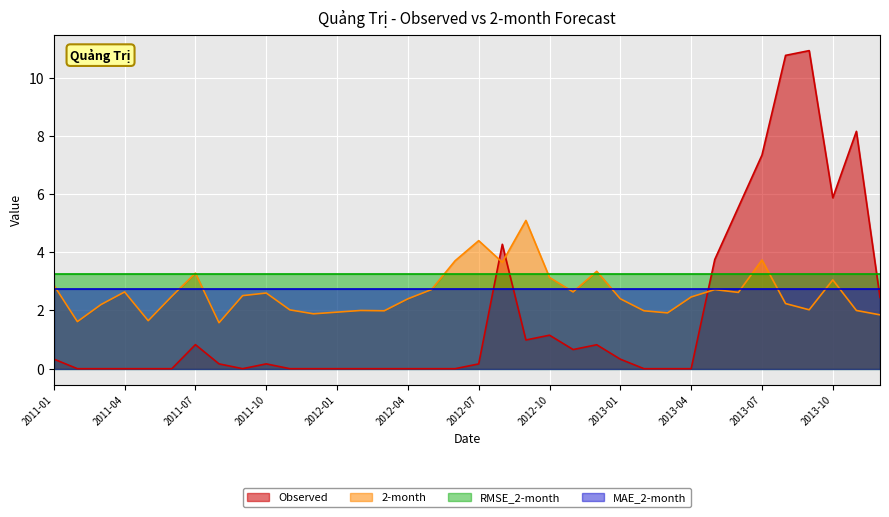

At how many categories does at least one series exceed 8?

3